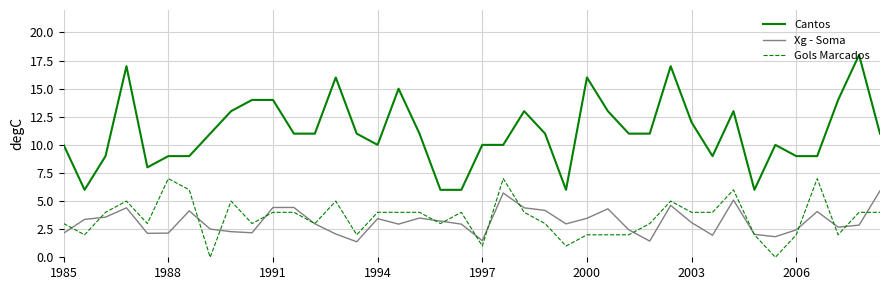

What is the maximum value shown in the chart?

18.0